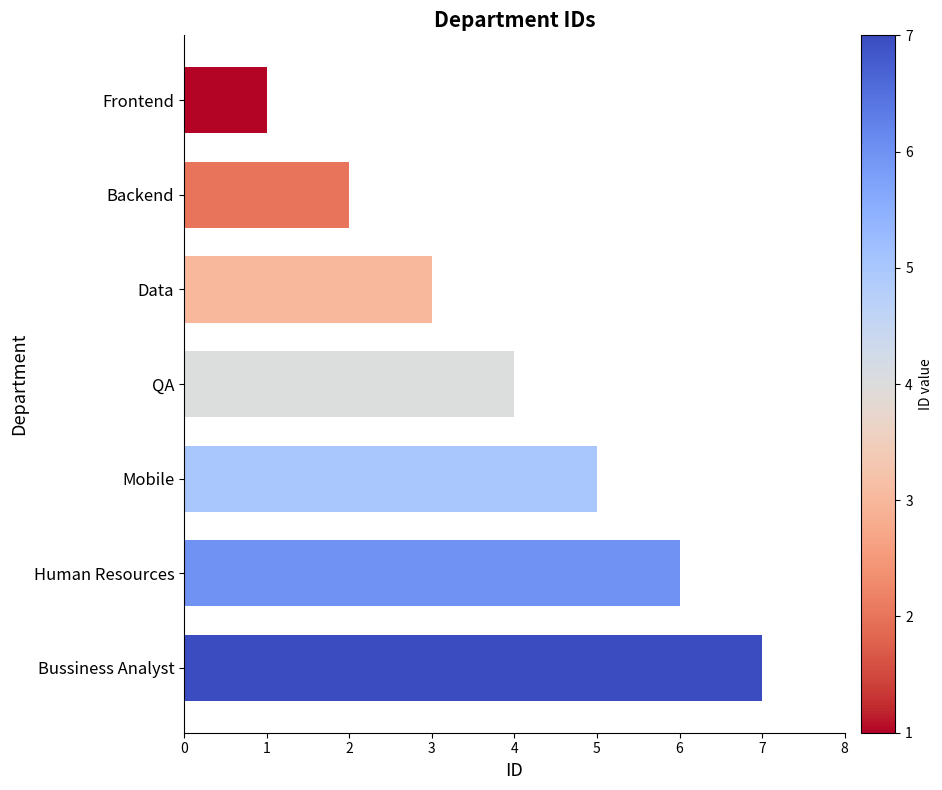

At which category does the chart reach its minimum across all series?

Frontend